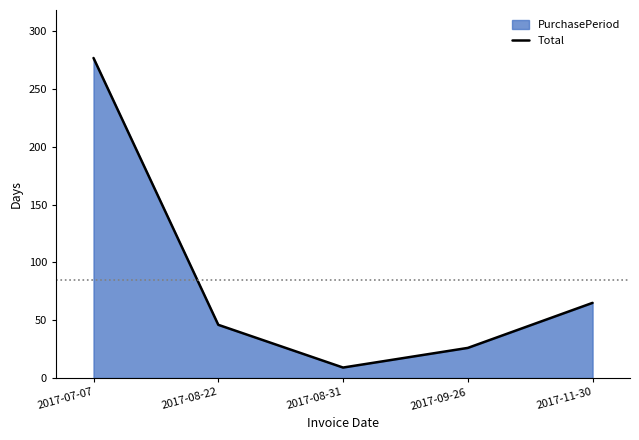

What is the minimum value shown in the chart?

9